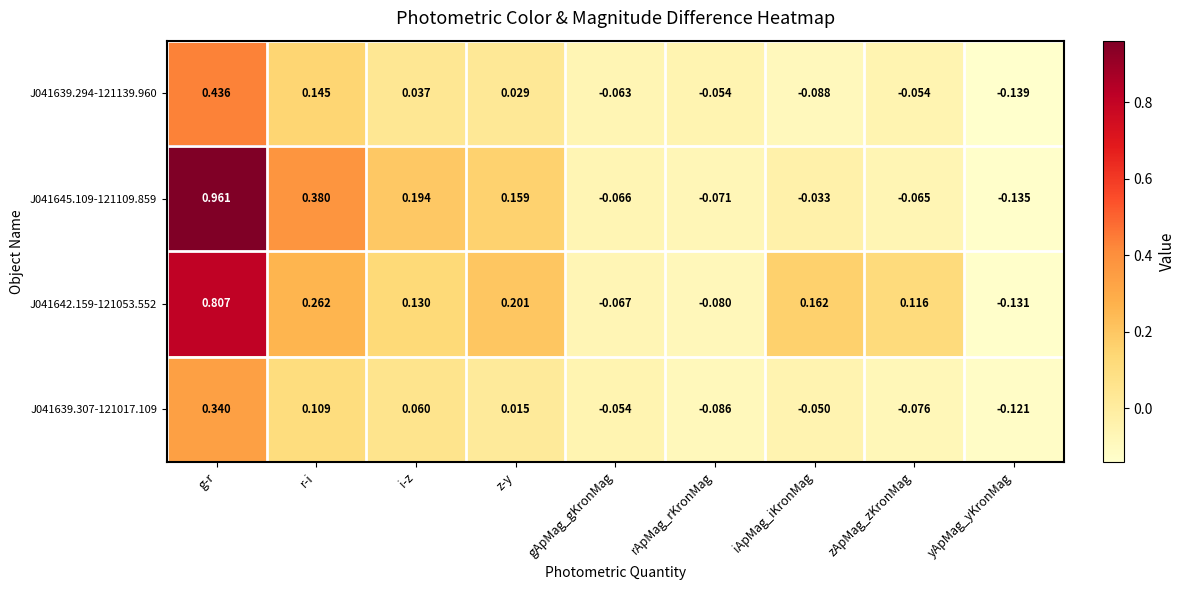

Which label corresponds to the largest value in the chart?

g-r